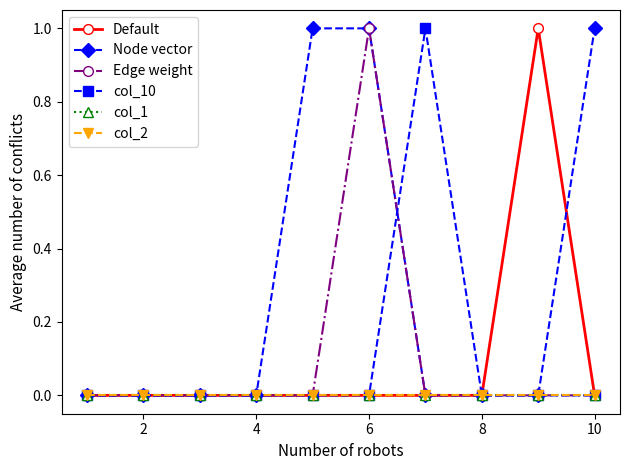

Reading right to left, extract all data points from this chart.

Default: 0	1	0	0	0	0	0	0	0	0
Node vector: 1	0	0	0	1	1	0	0	0	0
Edge weight: 0	0	0	0	1	0	0	0	0	0
col_10: 0	0	0	1	0	0	0	0	0	0
col_1: 0	0	0	0	0	0	0	0	0	0
col_2: 0	0	0	0	0	0	0	0	0	0